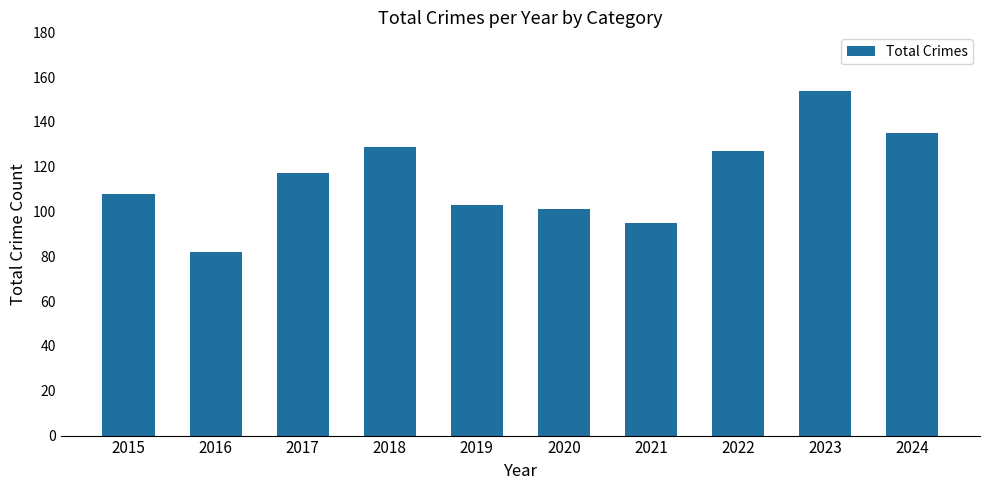

Reading left to right, list all the values displayed in this chart.

108	82	117	129	103	101	95	127	154	135